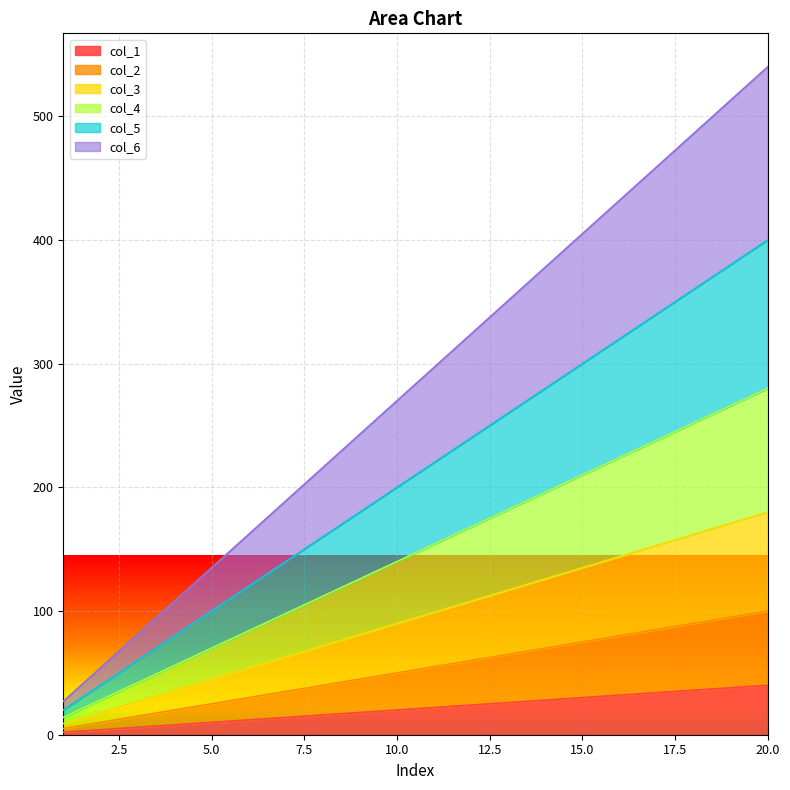

Reading left to right, list all the values displayed in this chart.

col_1: 2	4	6	8	10	12	14	16	18	20	22	24	26	28	30	32	34	36	38	40
col_2: 5	10	15	20	25	30	35	40	45	50	55	60	65	70	75	80	85	90	95	100
col_3: 9	18	27	36	45	54	63	72	81	90	99	108	117	126	135	144	153	162	171	180
col_4: 14	28	42	56	70	84	98	112	126	140	154	168	182	196	210	224	238	252	266	280
col_5: 20	40	60	80	100	120	140	160	180	200	220	240	260	280	300	320	340	360	380	400
col_6: 27	54	81	108	135	162	189	216	243	270	297	324	351	378	405	432	459	486	513	540